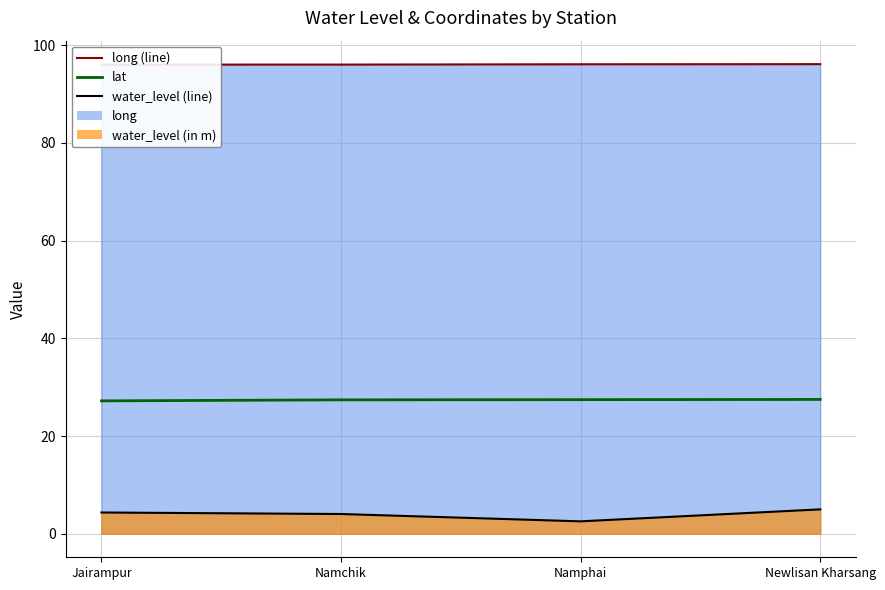

How many lines are shown in the chart?

1